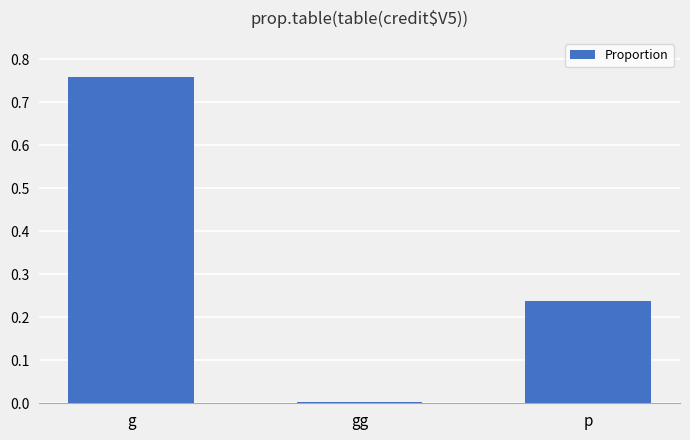

True or false: the data shows 0.4 at p.

False